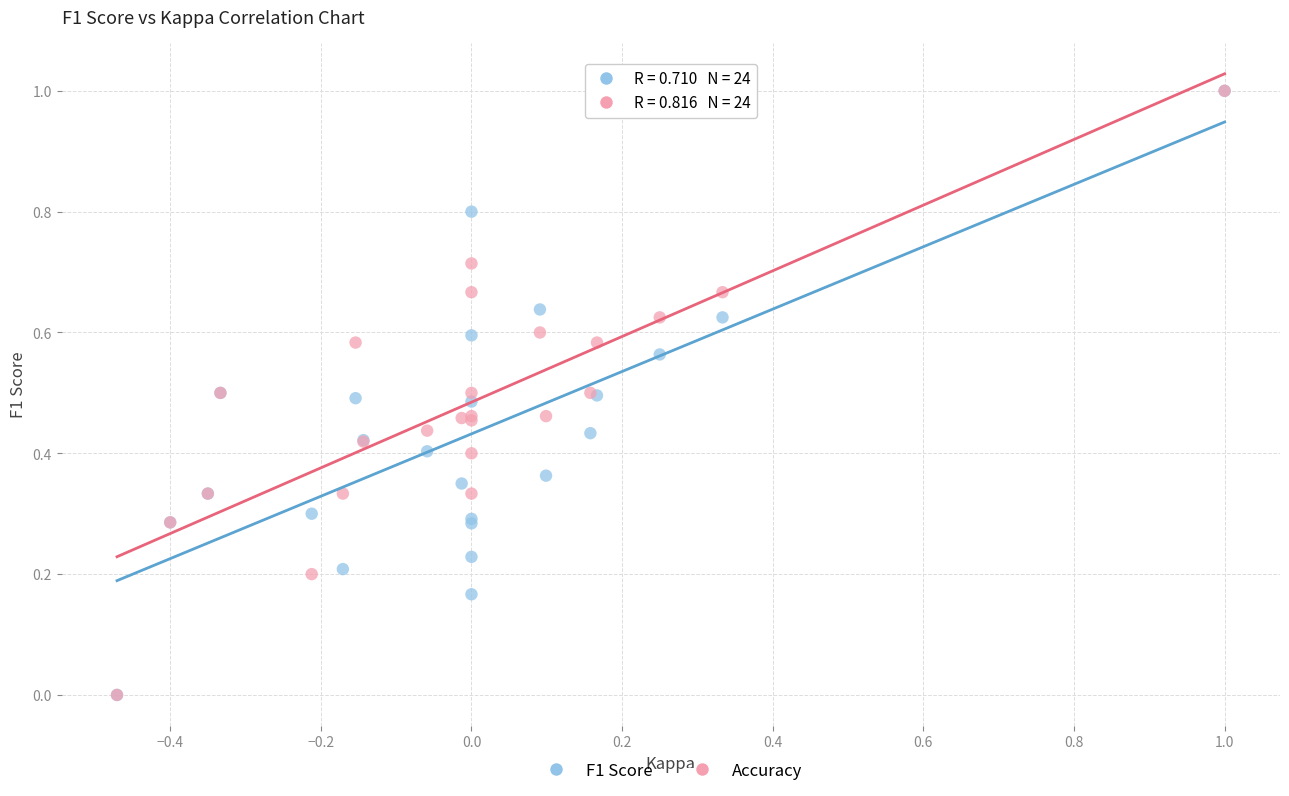

What are all the series names shown in the legend?

F1 Score, Accuracy